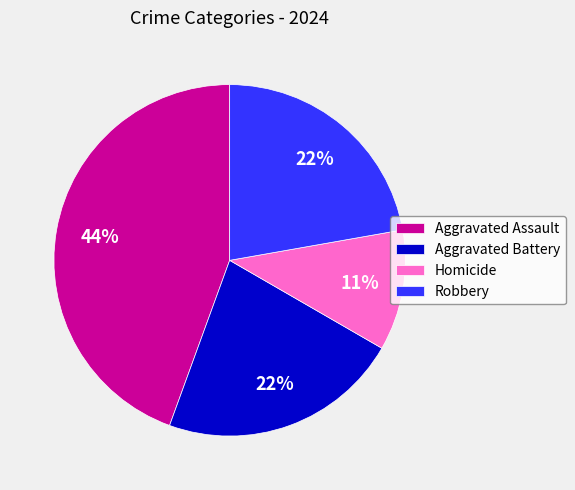

What is the ratio of the value at Aggravated Battery to the value at Homicide?

2.0